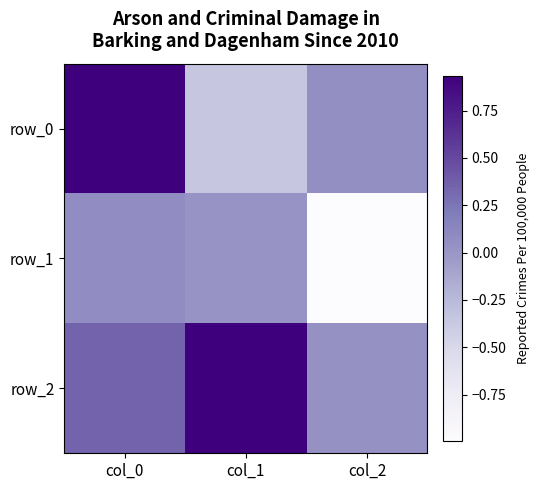

How many data points in row_1 are above 0?

2